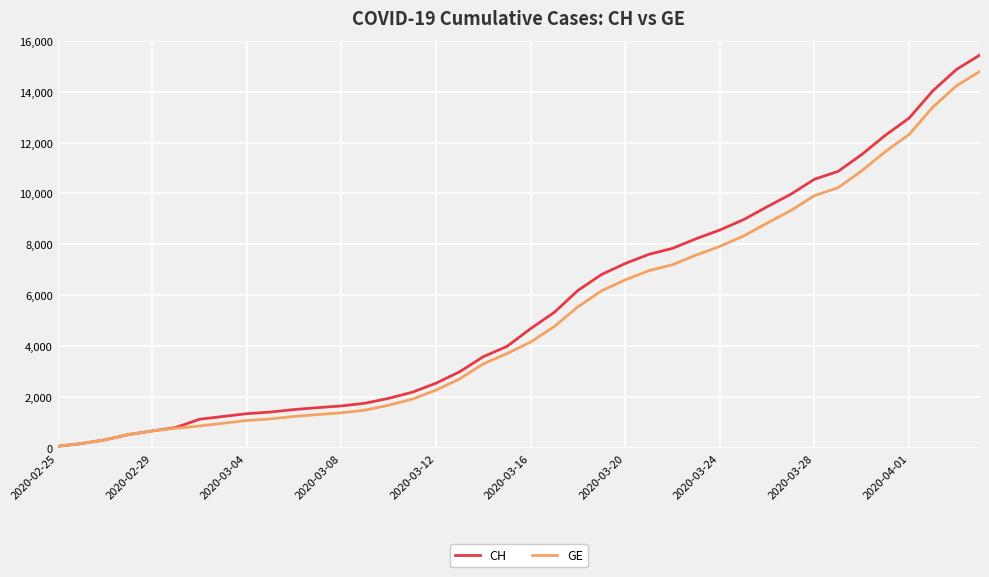

Which series has the widest spread of values?

CH